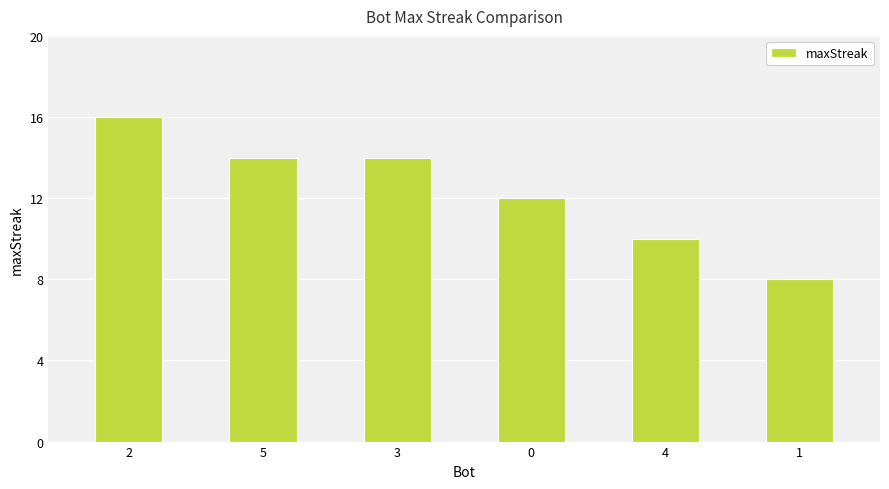

Reading left to right, what are all the values shown in this chart?

16	14	14	12	10	8